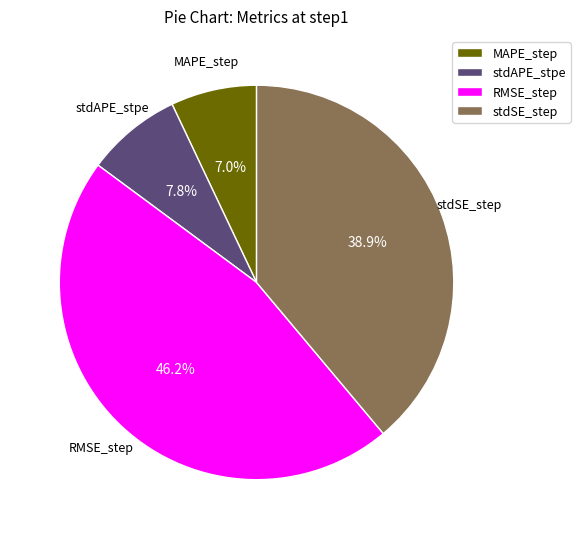

Does RMSE_step represent more than half of the total?

No